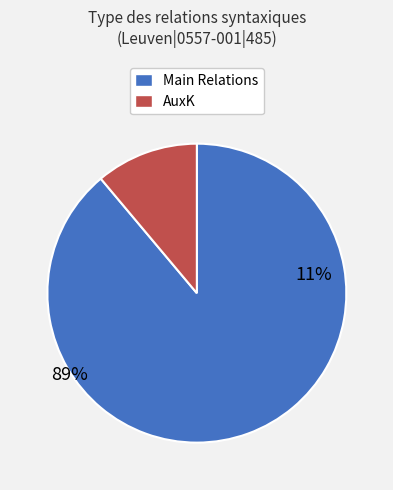

Is there any slice that represents more than half of the pie?

Yes